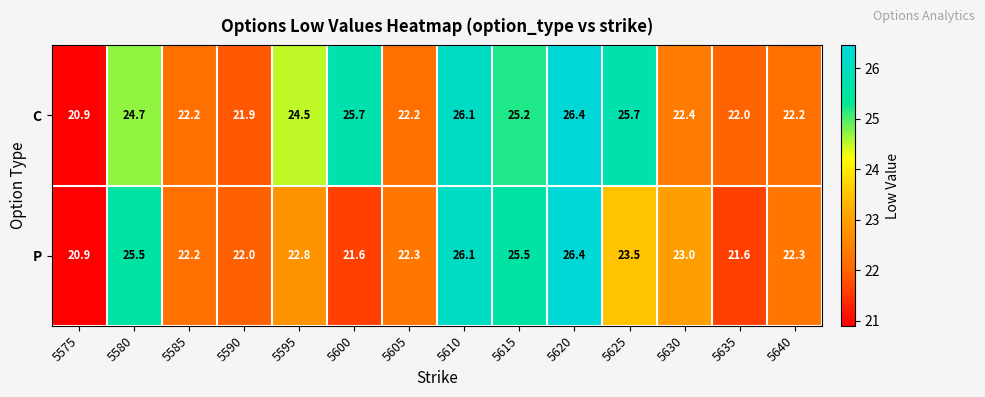

The value of C at 5630 is 22.4. True or false?

True